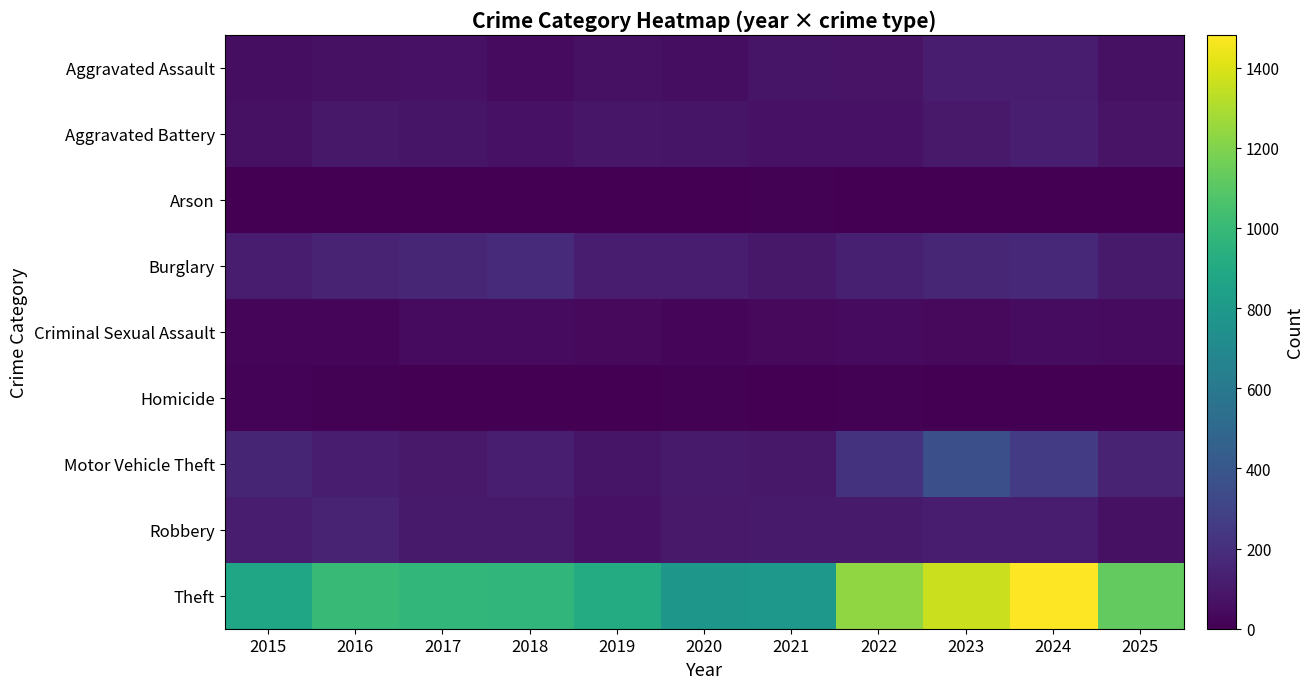

Which series has the largest range (max minus min)?

Theft